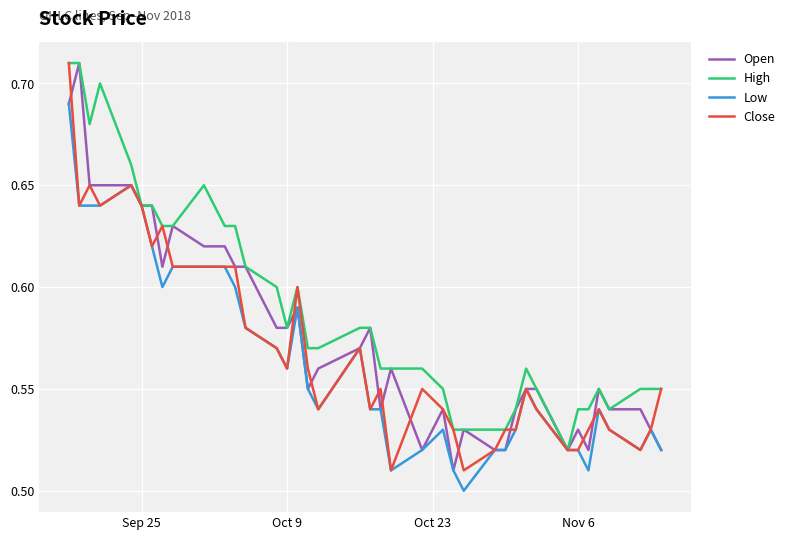

What is the difference between the maximum and minimum values in the Open series?

0.2